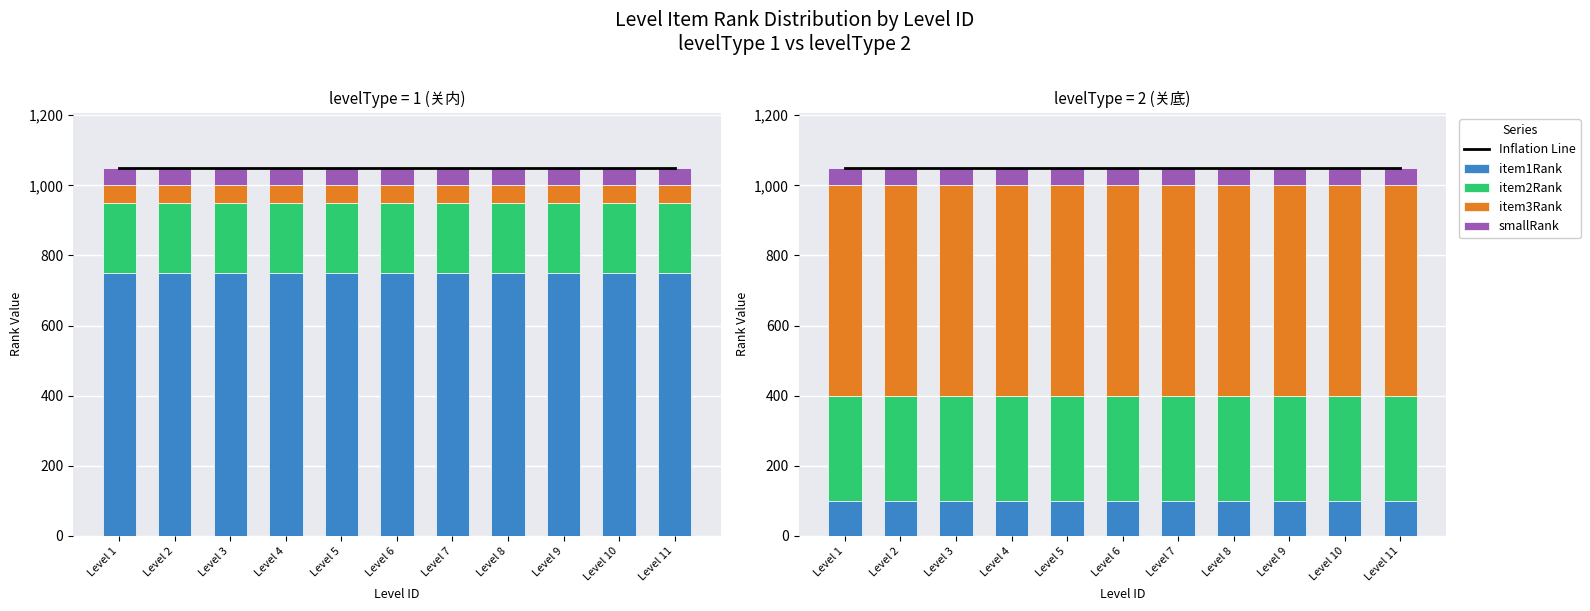

What value does the Inflation Line series have at Level 5?

1050.0